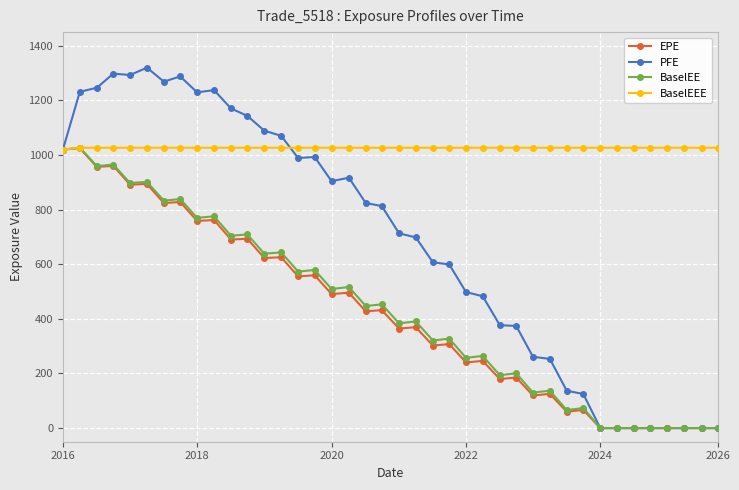

Which series has the largest total across all categories?

BaselEEE